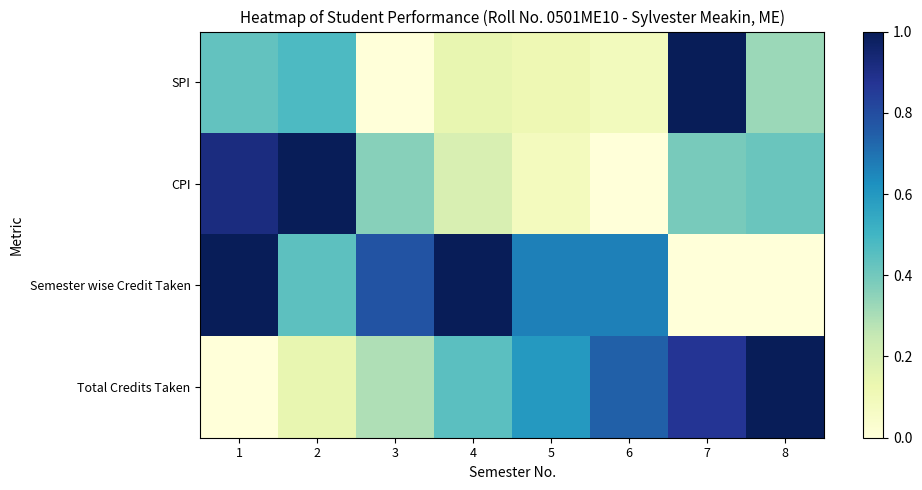

Which series has the largest total across all categories?

Semester wise Credit Taken